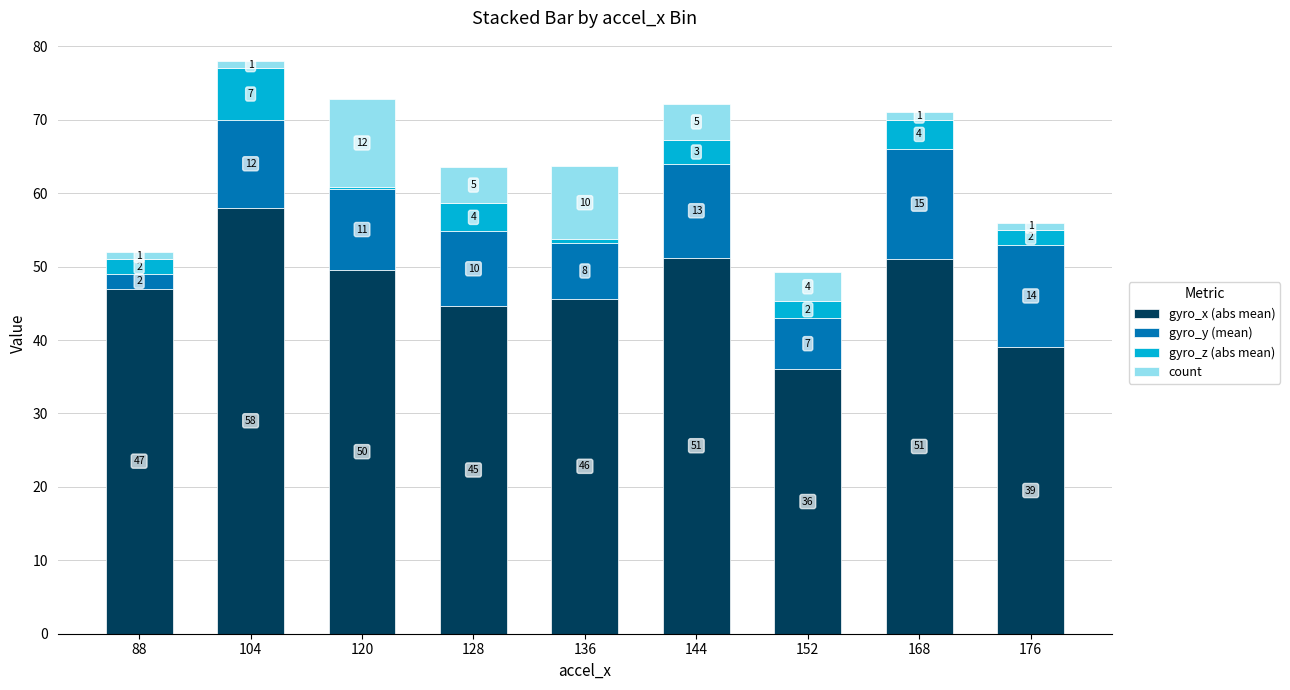

What is the value of the gyro_x (abs mean) bar at the 1st from the left?

47.0